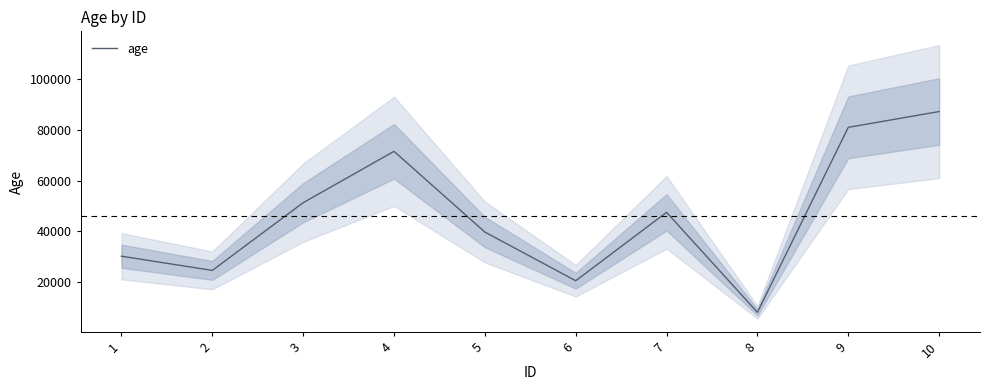

How many values are below 47521?

5